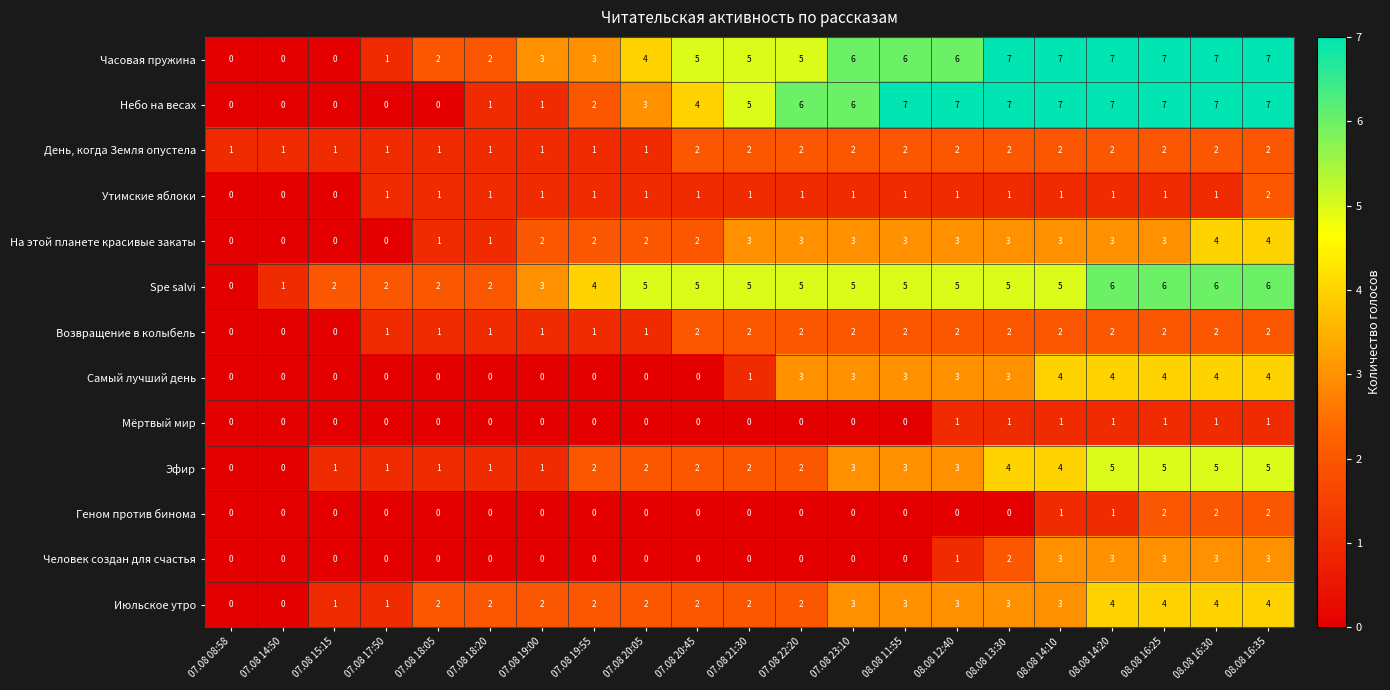

What is the sum of all Самый лучший день values?

36